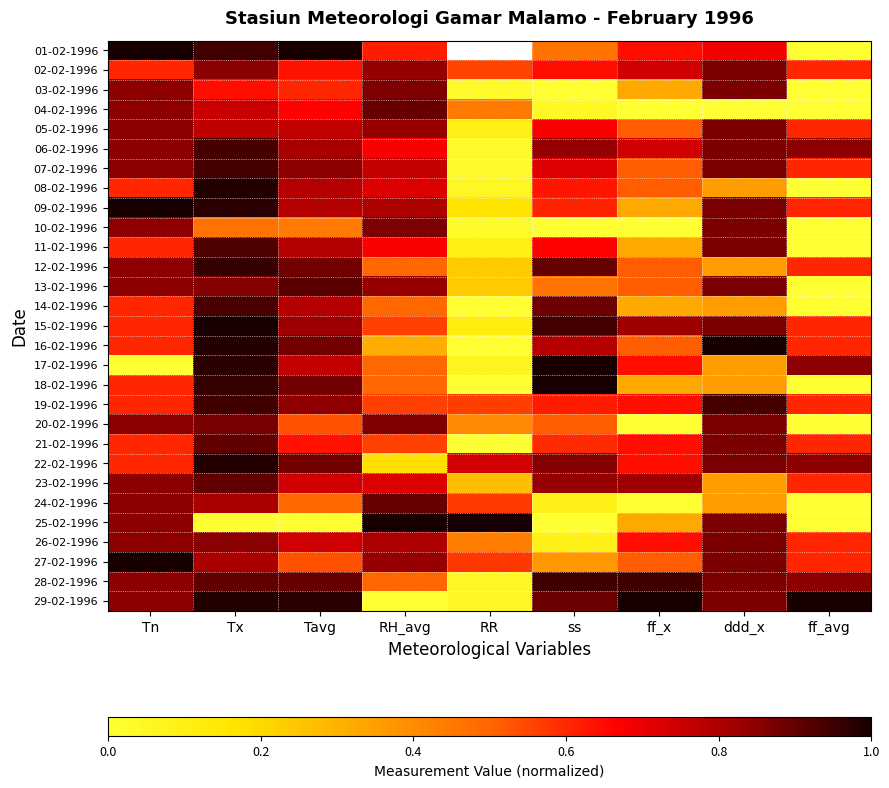

What is the highest value of the 04-02-1996 series?

0.9